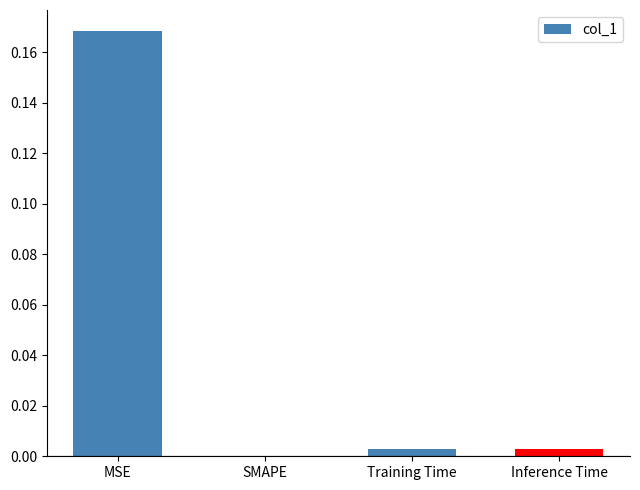

Where is the data nearest to the value 0?

SMAPE